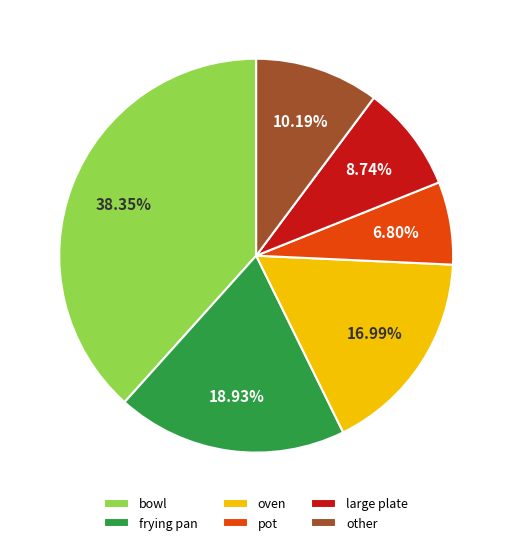

What is the ratio of the value at pot to the value at other?

0.7